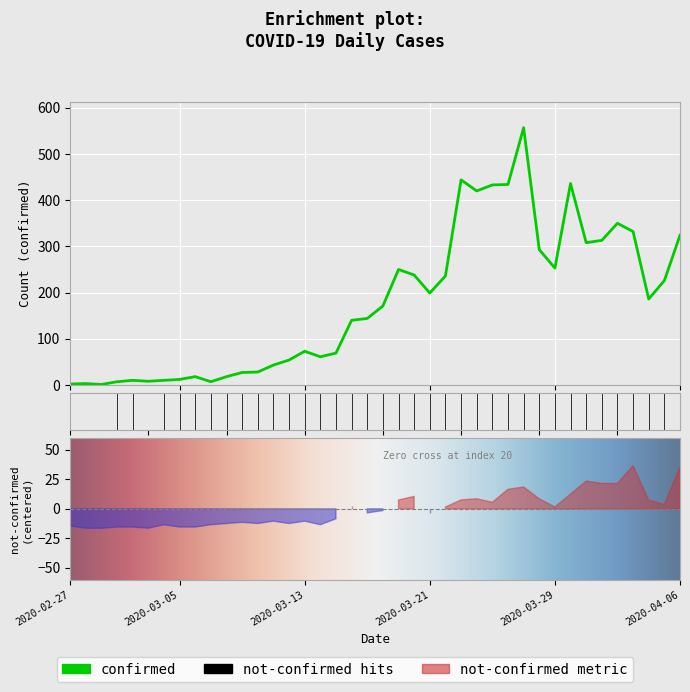

What is the average value?

178